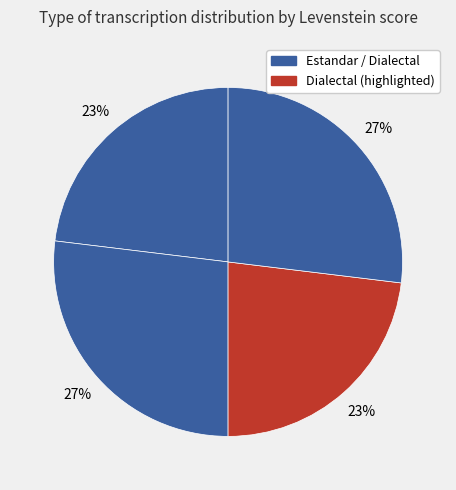

How many slices are in this pie chart?

4